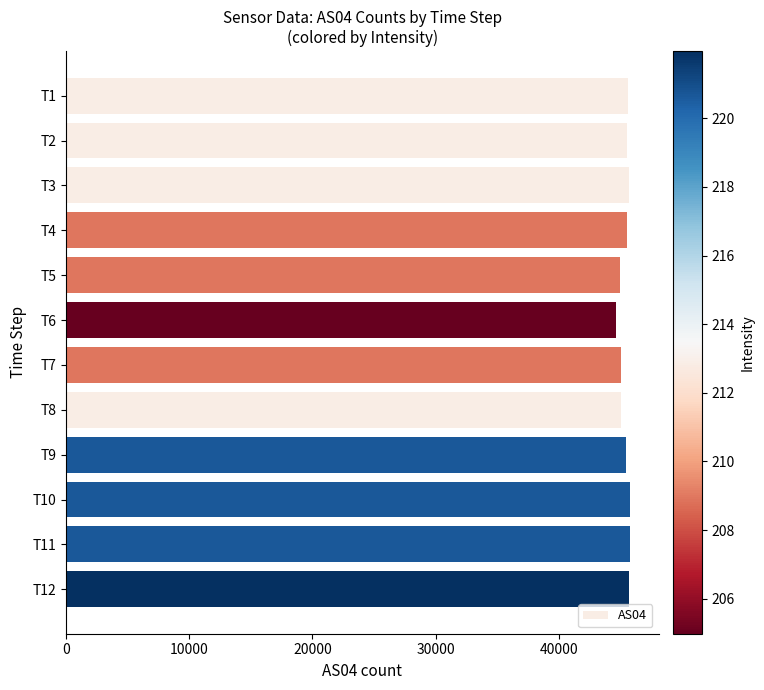

What is the maximum value shown in the chart?

45823